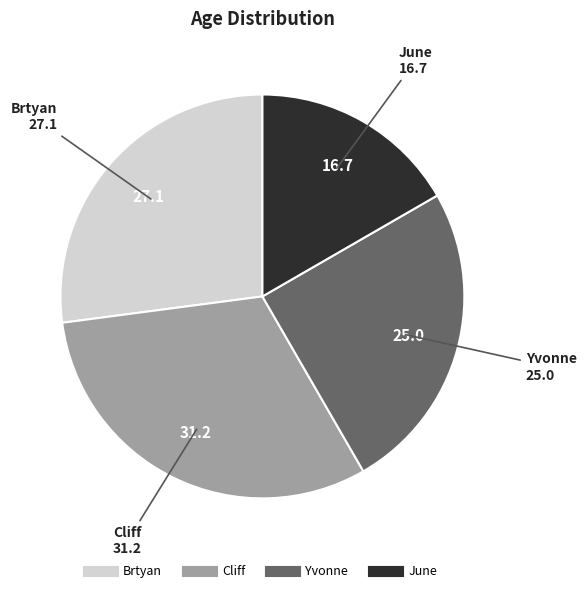

Which slice is the largest?

Cliff